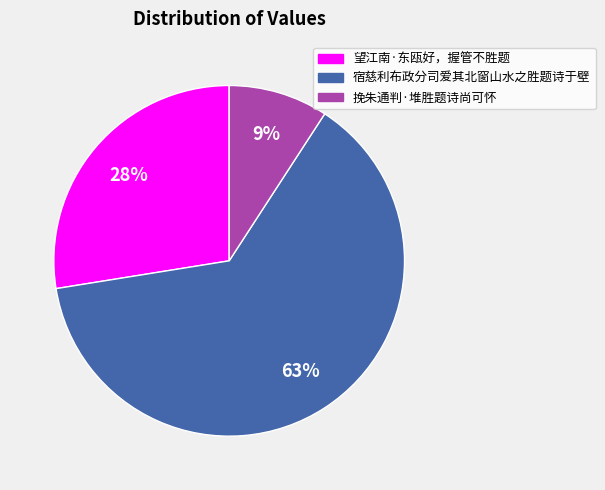

Which slice is the largest?

宿慈利布政分司爱其北窗山水之胜题诗于壁